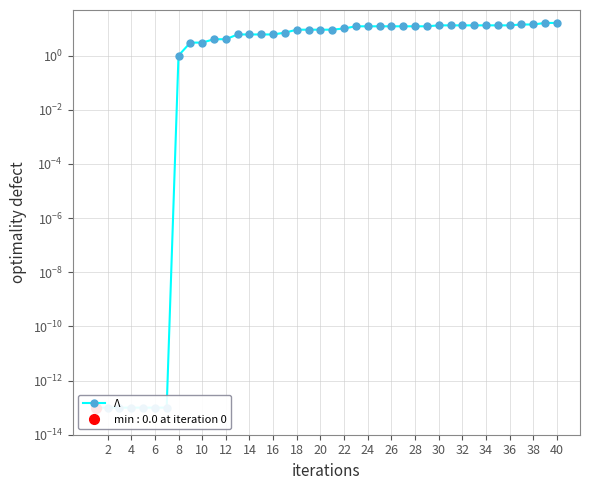

What is the sum of all values?

327.0